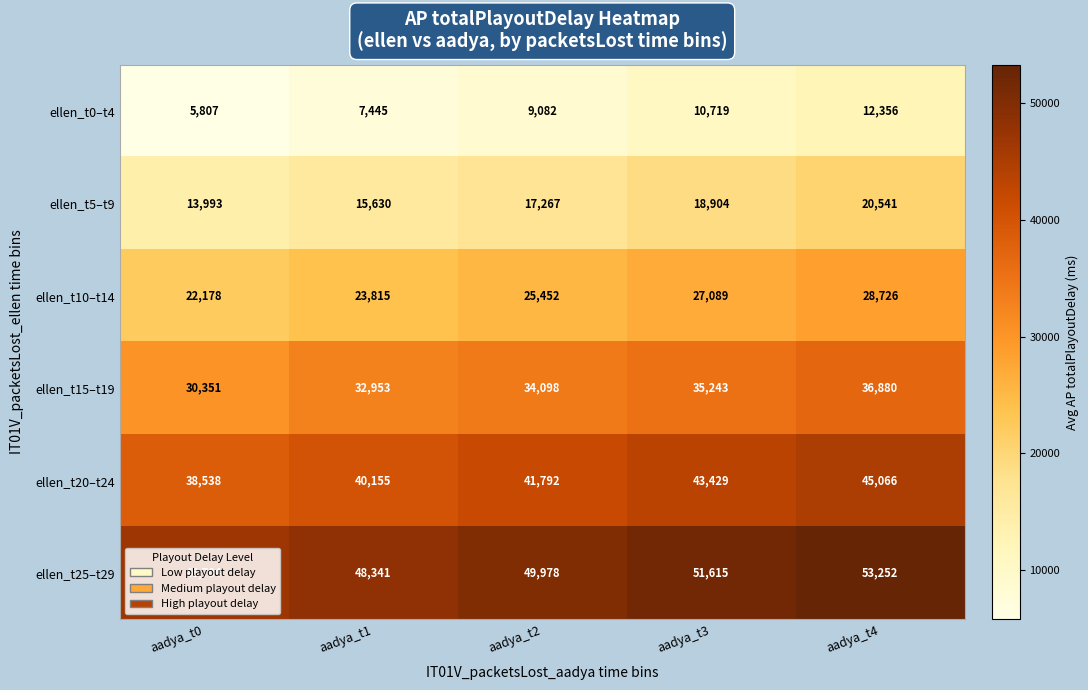

What is the difference between the maximum and minimum values in the ellen_t5–t9 series?

6548